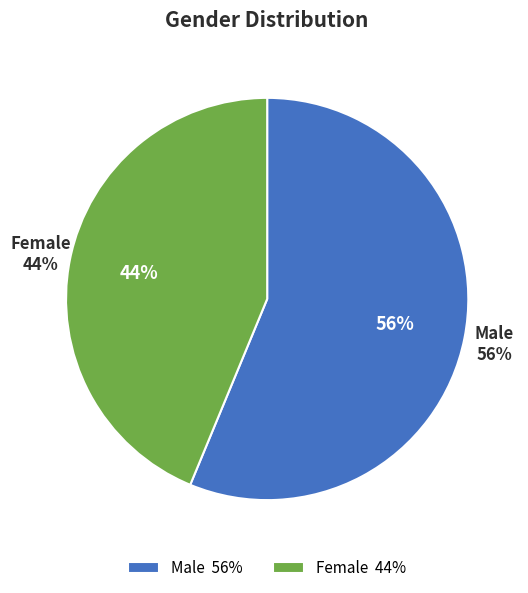

Is it true that Female is 38% of the pie?

False